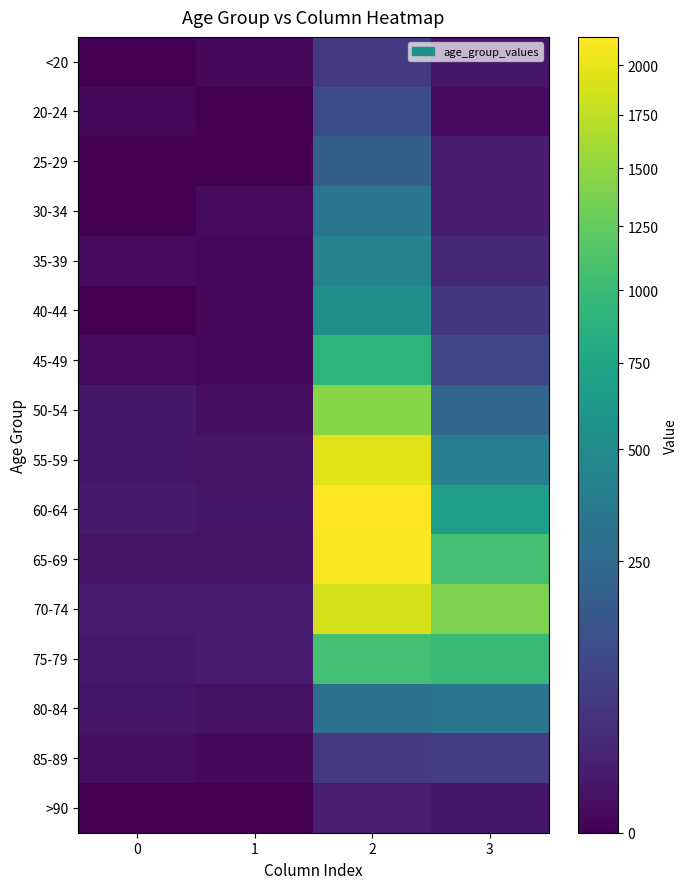

At how many categories does at least one series exceed 1783?

1